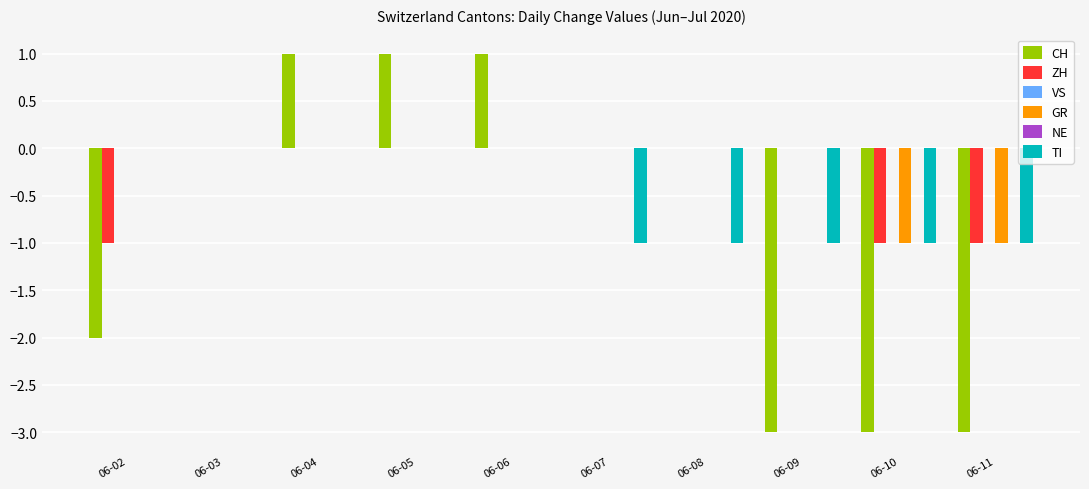

How many bars are there in total?

60